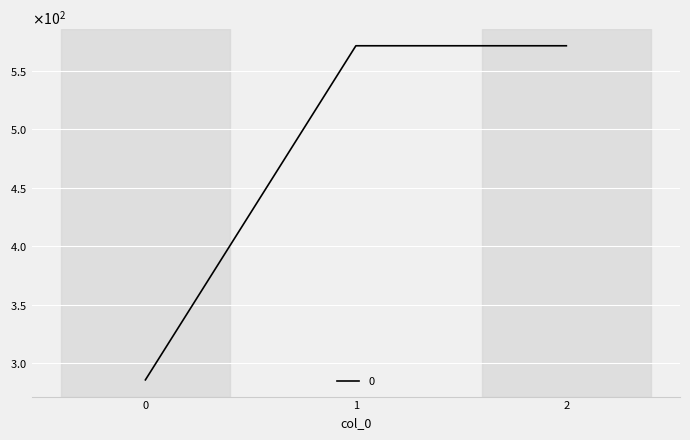

Reading left to right, extract all data points from this chart.

285.7	571.4	571.4